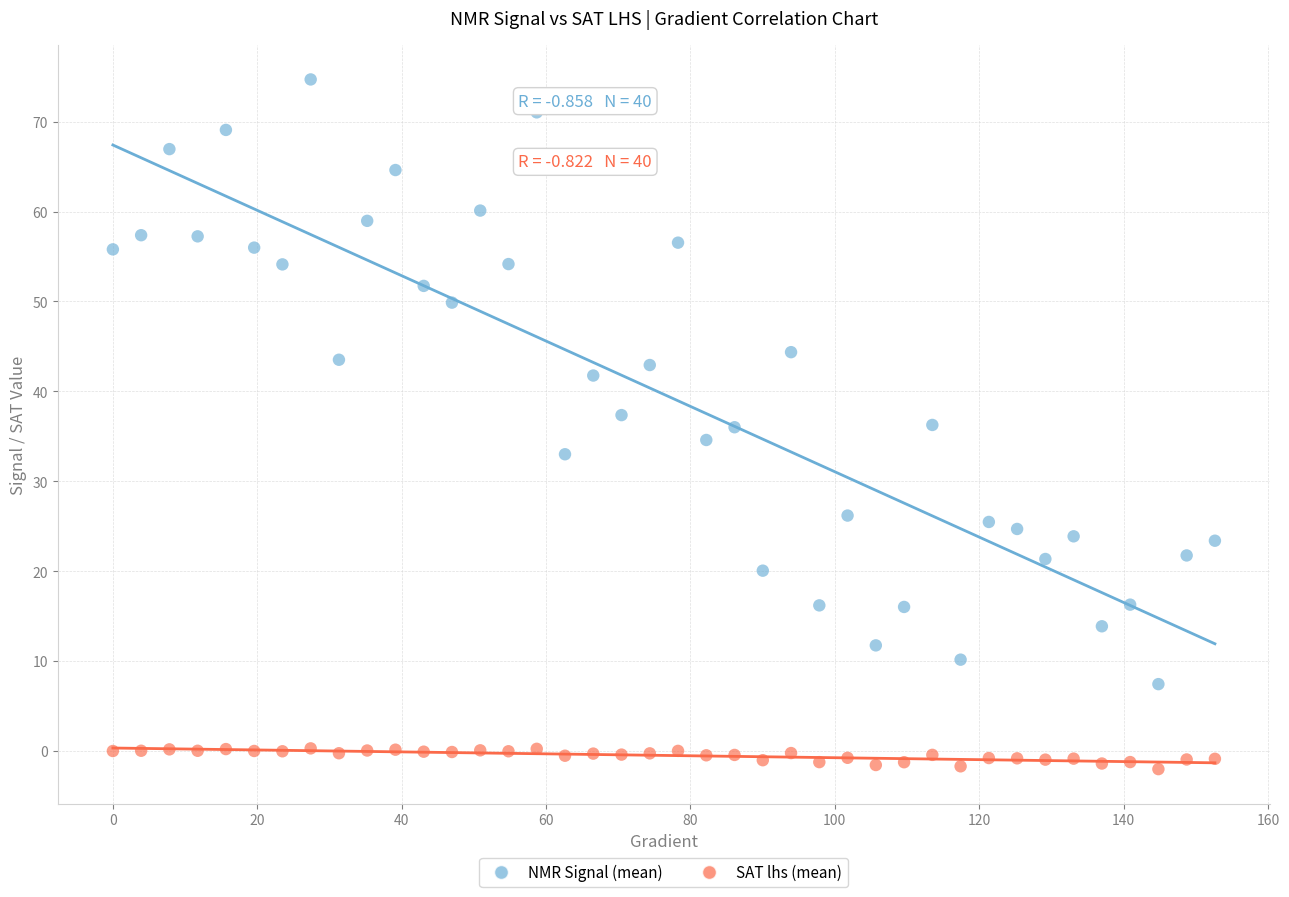

Which series contains the lowest Y value?

SAT lhs (mean)